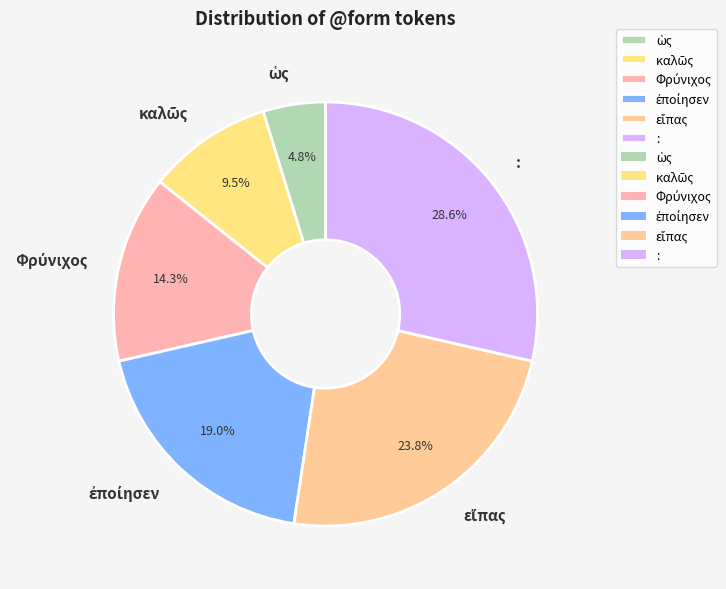

What portion of the pie excludes :?

71.4%